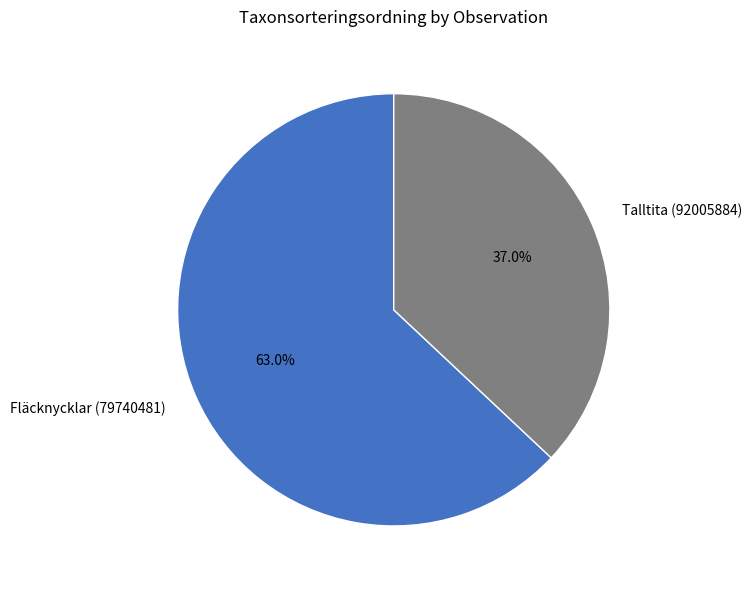

The Talltita (92005884) slice represents 37% of the pie. True or false?

True